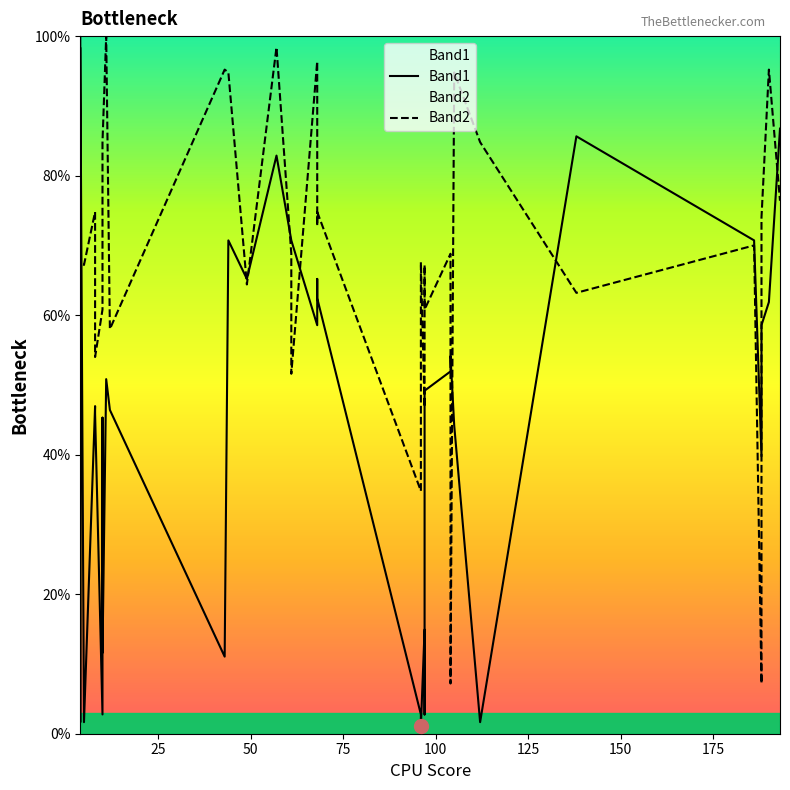

Reading left to right, extract all data points from this chart.

Band1: 100.0	1.7	14.9	15.5	17.1	98.3	1.7	47.0	46.4	45.9	2.8	45.3	11.6	50.8	46.4	11.0	70.7	65.2	82.9	70.7	70.7	58.6	65.2	65.2	62.4	2.8	1.1	14.9	2.8	49.2	51.9	54.1	44.2	1.7	85.6	70.7	39.8	58.6	61.9	86.7
Band2: 60.8	66.8	60.8	39.6	67.6	67.6	67.2	74.8	68.0	54.0	60.8	67.6	84.8	100.0	58.0	95.2	94.8	64.4	98.4	68.8	51.6	96.4	72.8	74.8	74.8	34.8	67.6	46.8	67.2	60.8	68.8	7.2	94.8	84.8	63.2	70.0	7.2	74.0	95.2	76.4